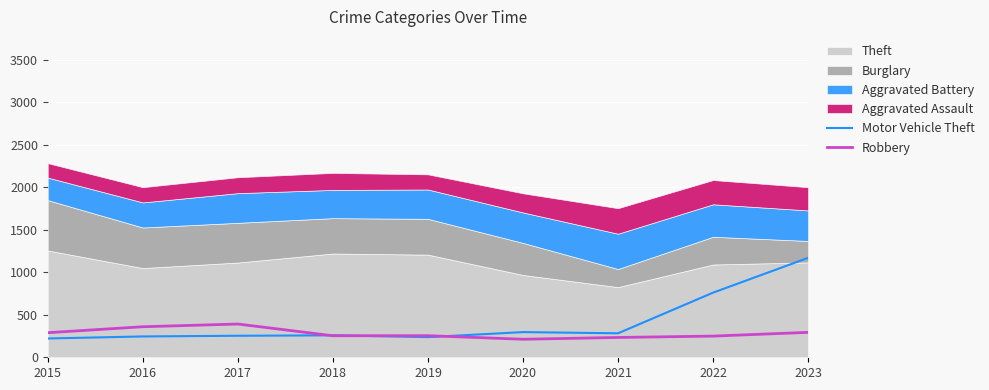

Where does the Robbery series first go above 254?

2015